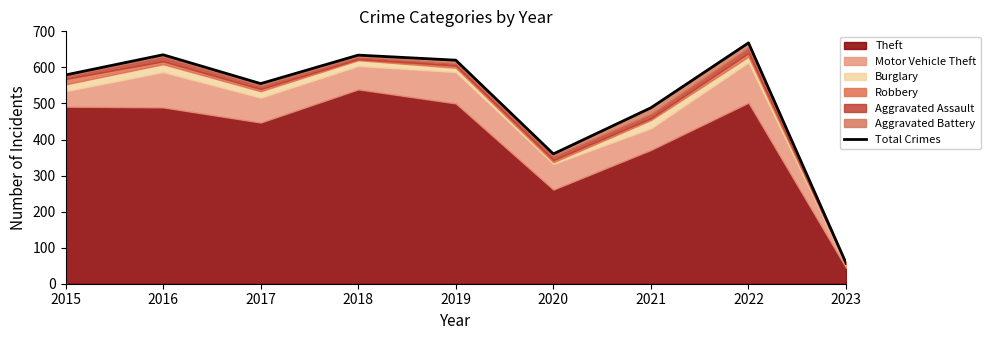

How many interior local valleys (lower than both neighbors) does the data have?

2